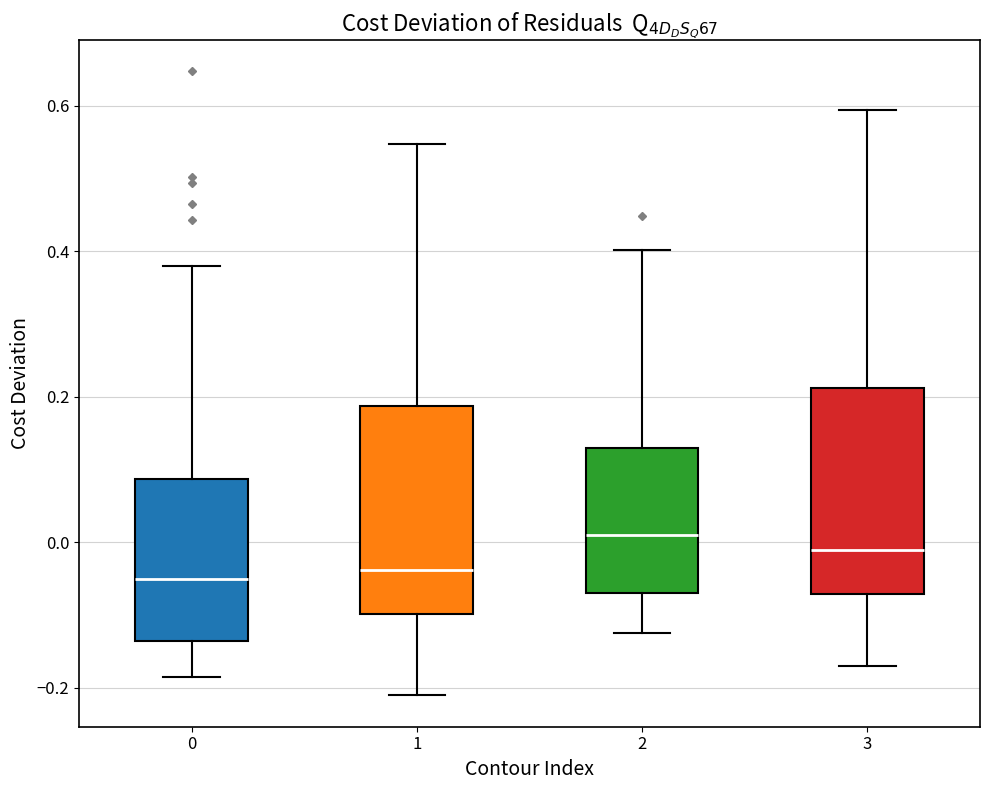

Reading left to right, transcribe this box plot: for each box, give where its median line is, the range the box spans, and where its two whiskers end, as read against the y-axis. The values are not printed on the chart, so give them approximately, as read against the axis.

0: median -0.06, box -0.14 to 0.08, whiskers -0.18 to 0.38
1: median -0.04, box -0.10 to 0.18, whiskers -0.22 to 0.54
2: median 0.00, box -0.08 to 0.12, whiskers -0.12 to 0.40
3: median -0.02, box -0.08 to 0.22, whiskers -0.16 to 0.60